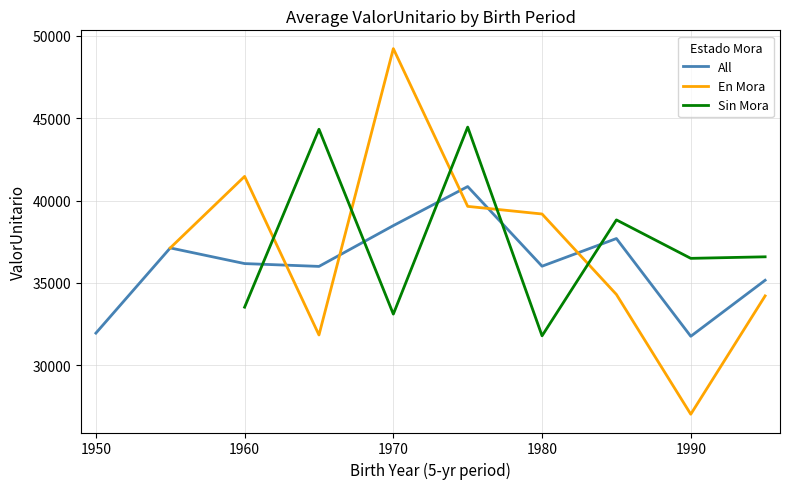

The All series shows 36012.4 at 1980. True or false?

True